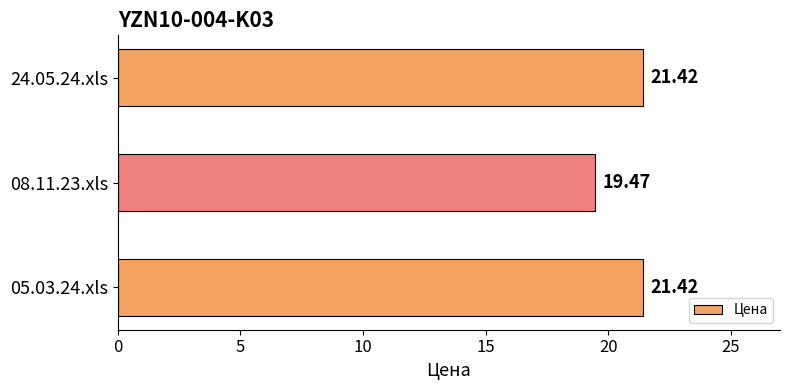

Approximately how many times larger is the value at 08.11.23.xls compared to 24.05.24.xls?

0.9